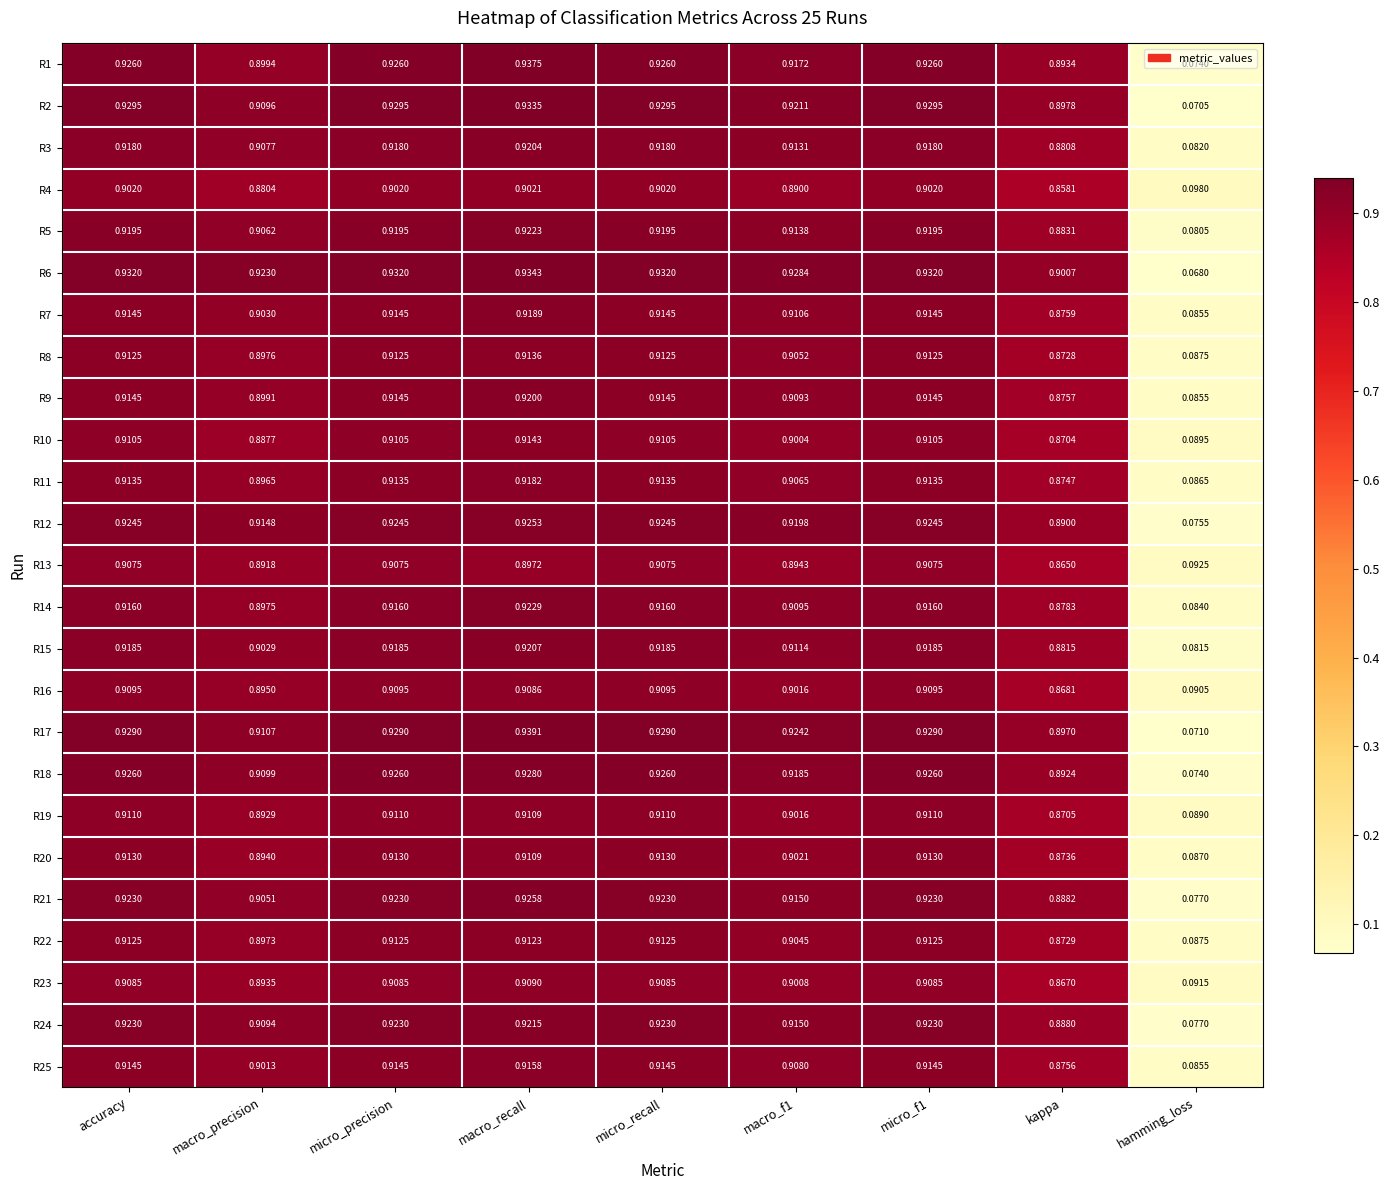

Is the value of R5 at hamming_loss greater than the value of R4 at hamming_loss?

No